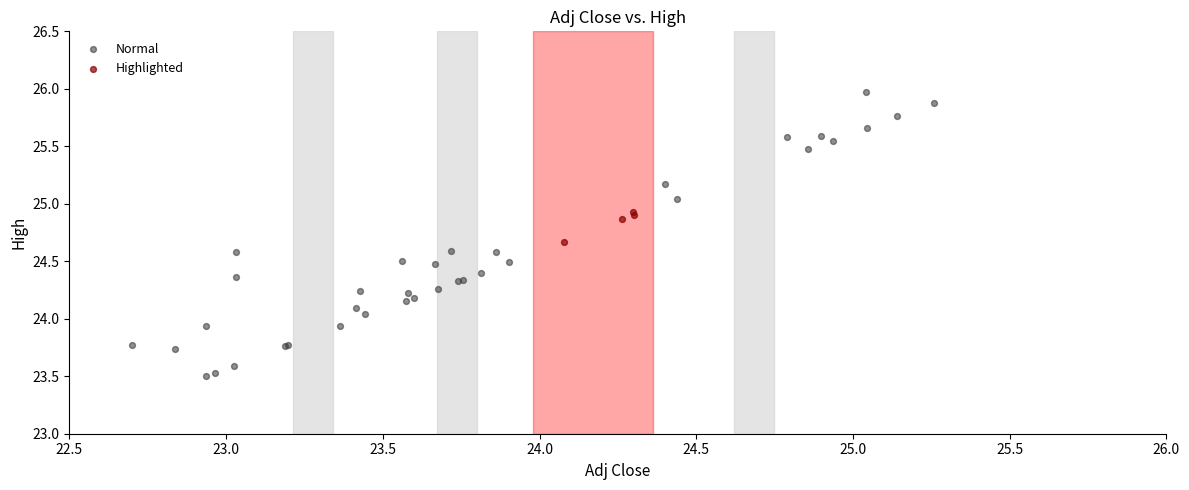

Which series contains the highest Y value?

Normal